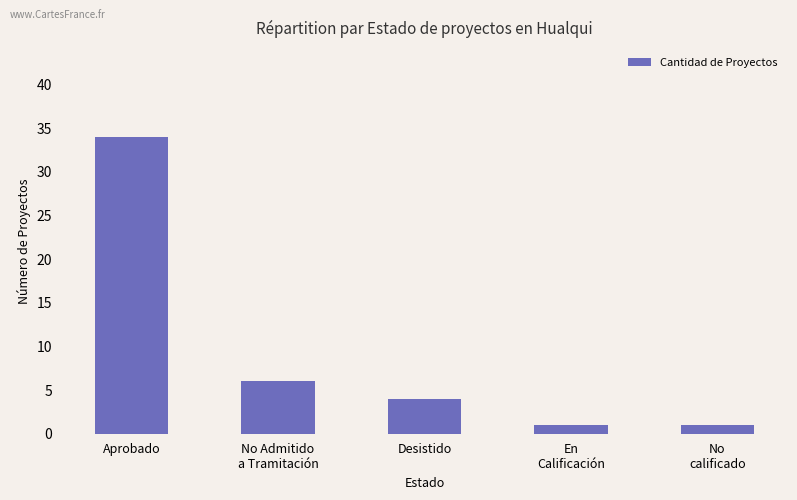

Reading left to right, list all the values displayed in this chart.

Aprobado=34	No Admitido
a Tramitación=6	Desistido=4	En
Calificación=1	No
calificado=1